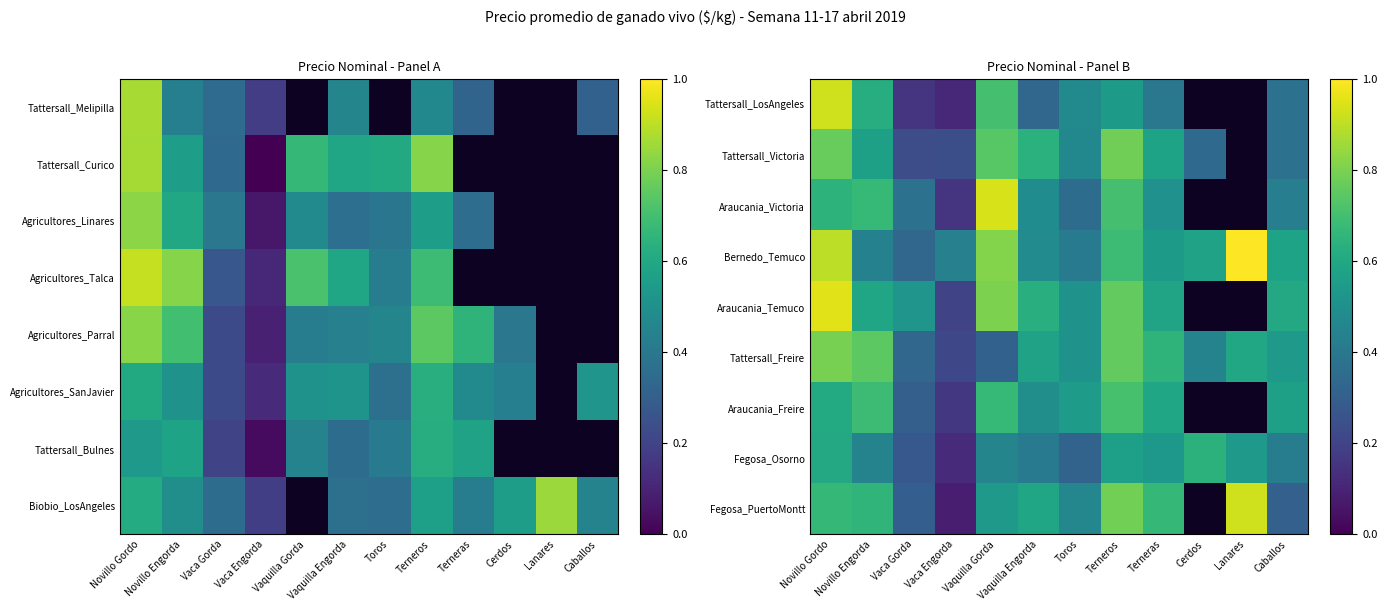

True or false: Fegosa_PuertoMontt has a value of 0.5 at Toros.

True